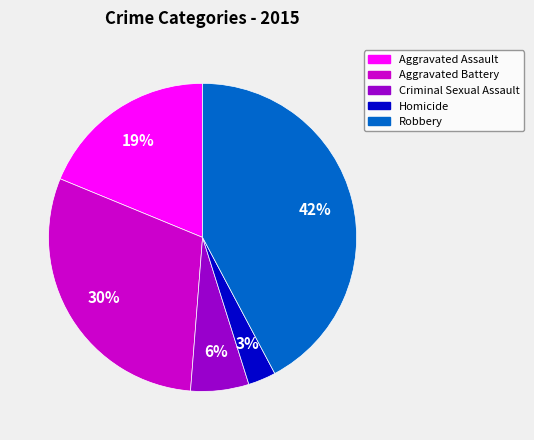

How many segments does this pie chart have?

5